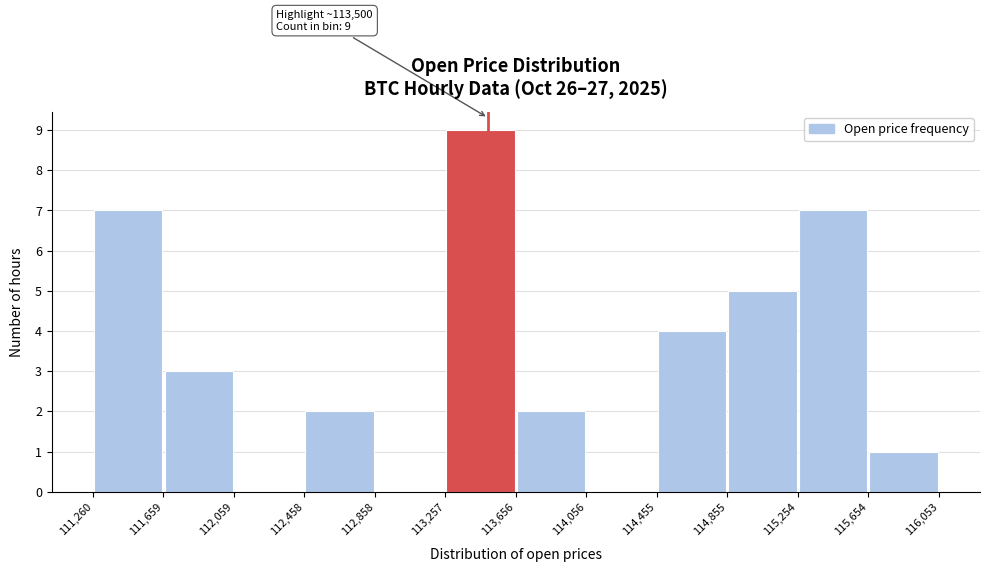

Which range on the x-axis has the tallest bar?

113,257 to 113,656